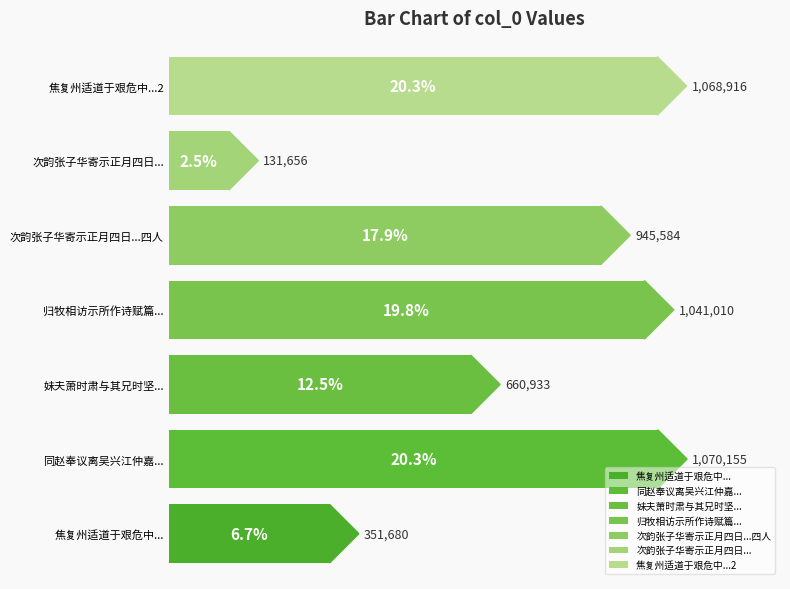

Reading left to right, what are all the values shown in this chart?

焦复州适道于艰危中与其兄遇于三衢自云尝有异梦神明之感叙其事属予赋诗=351680	同赵奉议离吴兴江仲嘉与其兄仲举送百馀里醉中戏作此句一首=1070155	妹夫萧时肃与其兄时坚携酒邀余晚游休笑庵=660933	归牧相访示所作诗赋篇予与其兄子纬还往颇熟=1041010	次韵张子华寄示正月四日与其兄及俞叔可兄弟四人会饮诗=945584	次韵张子华寄示正月四日与其兄及俞叔可兄弟=131656	焦复州适道于艰危中与其兄遇于三衢自云尝有异梦神明之感叙其事属予赋诗=1068916